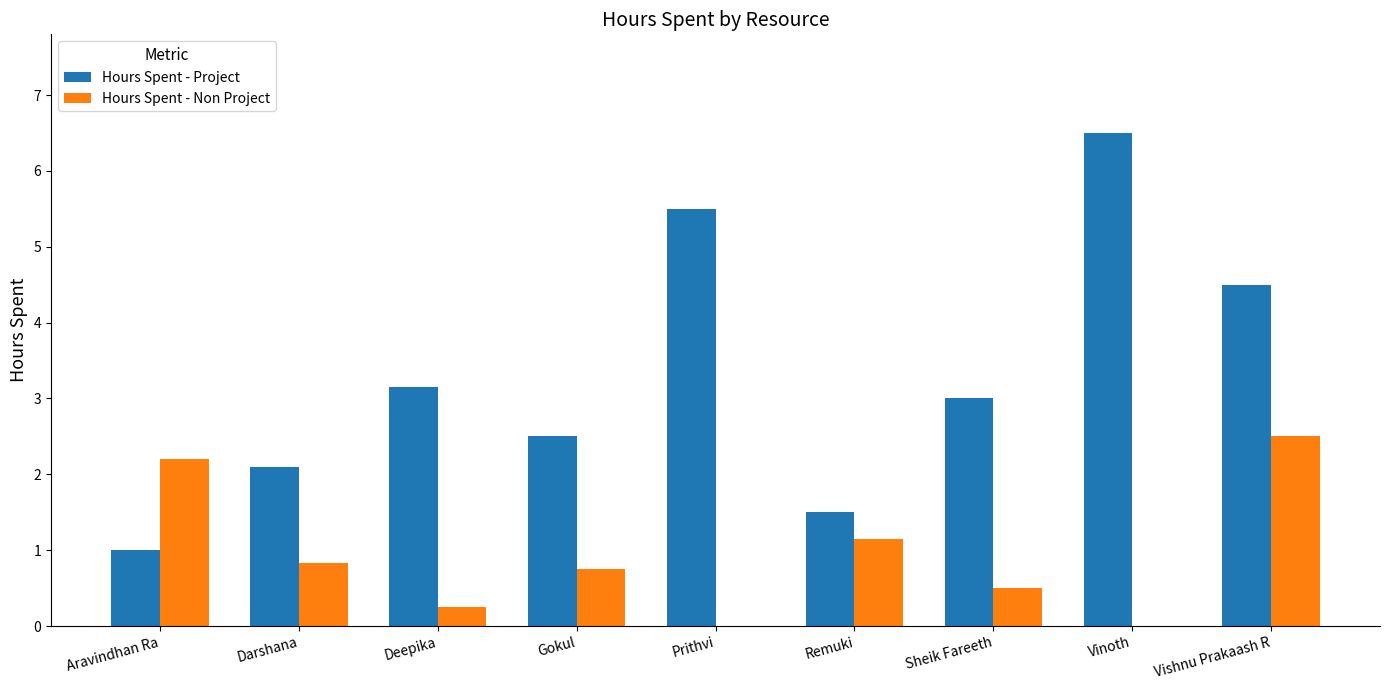

How many categories are shown in the chart?

9